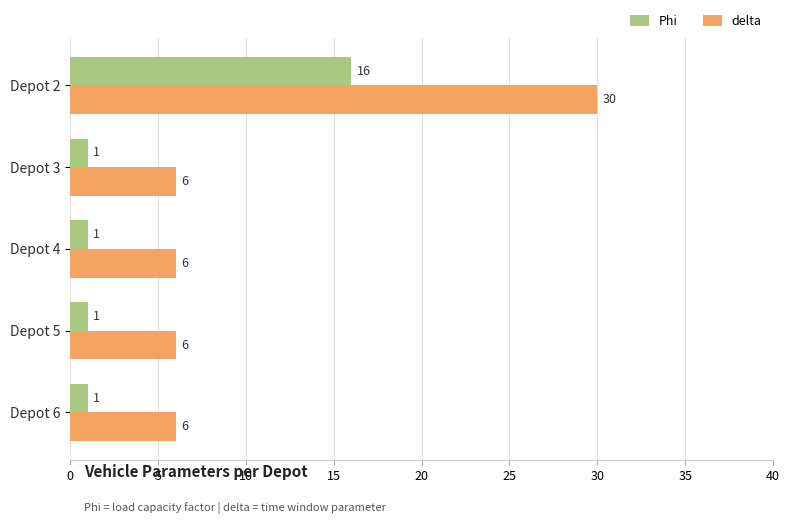

The value of delta at Depot 6 is 2. True or false?

False